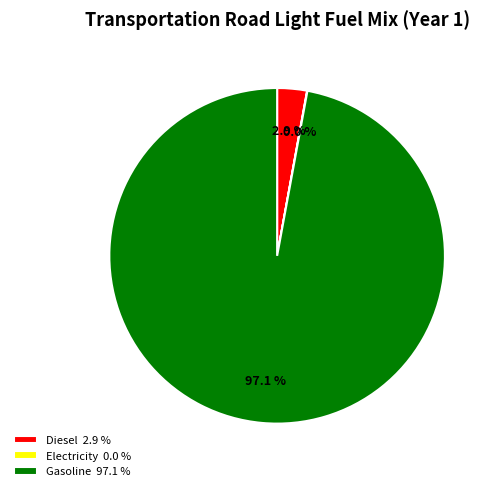

What is the largest slice in the pie chart?

Gasoline 97.1 %